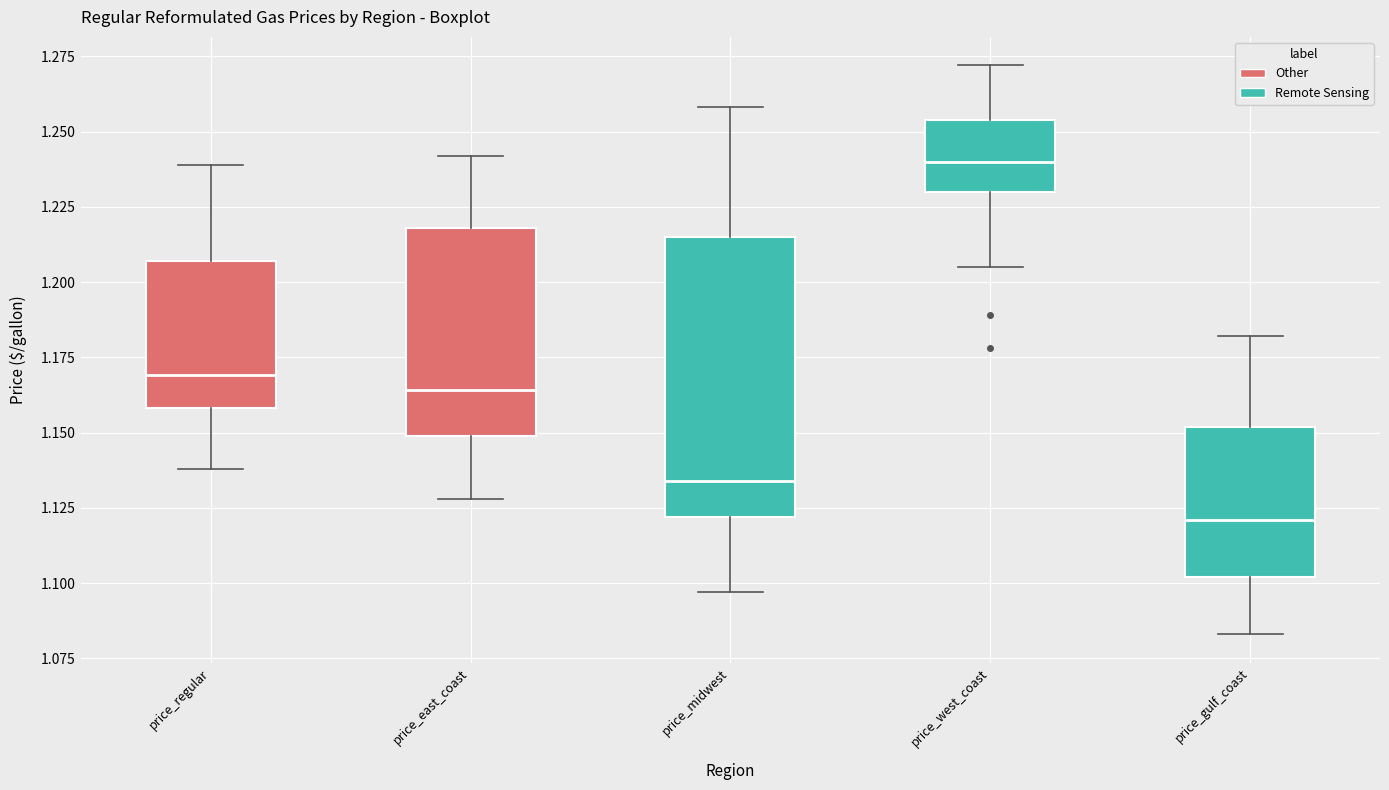

Reading left to right, transcribe this box plot: for each box, give where its median line is, the range the box spans, and where its two whiskers end, as read against the y-axis. The values are not printed on the chart, so give them approximately, as read against the axis.

price_regular: median 1.170, box 1.160 to 1.205, whiskers 1.140 to 1.240
price_east_coast: median 1.165, box 1.150 to 1.220, whiskers 1.130 to 1.240
price_midwest: median 1.135, box 1.120 to 1.215, whiskers 1.095 to 1.260
price_west_coast: median 1.240, box 1.230 to 1.255, whiskers 1.205 to 1.270
price_gulf_coast: median 1.120, box 1.100 to 1.150, whiskers 1.085 to 1.180